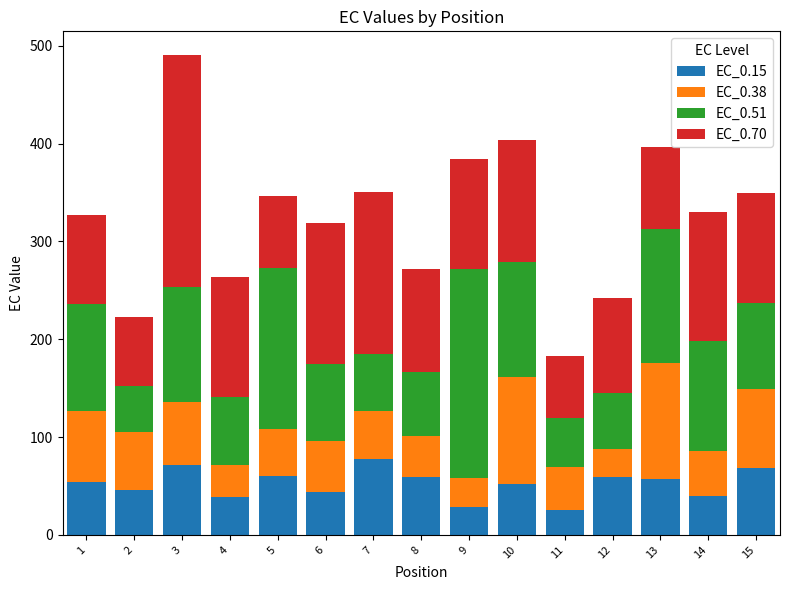

Count the number of data series in this chart.

4